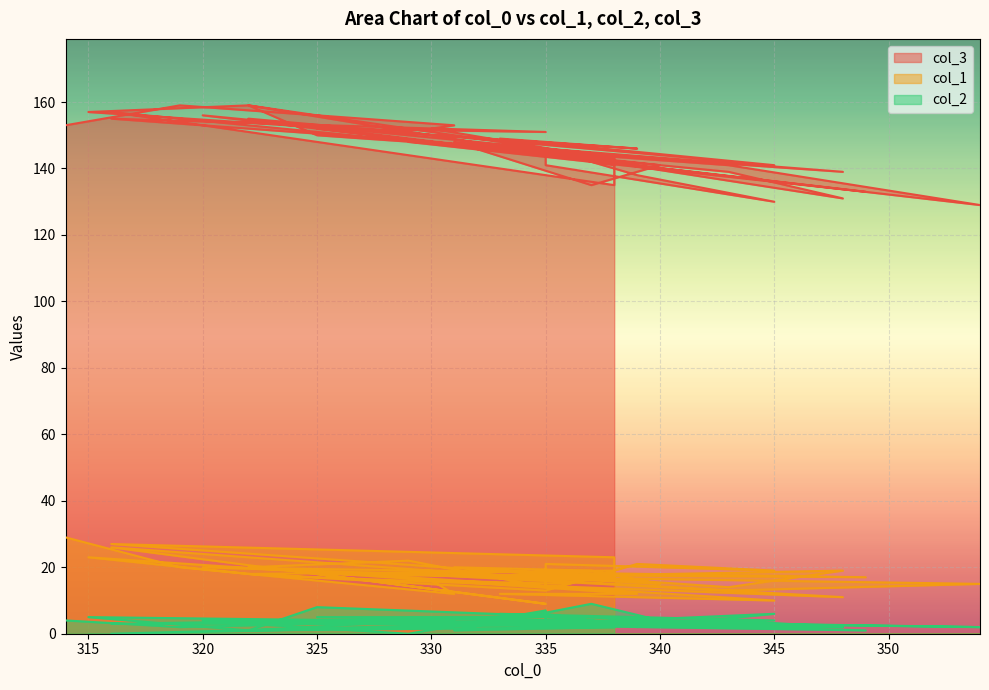

True or false: col_3 has more than 1 points higher than both neighbors.

True